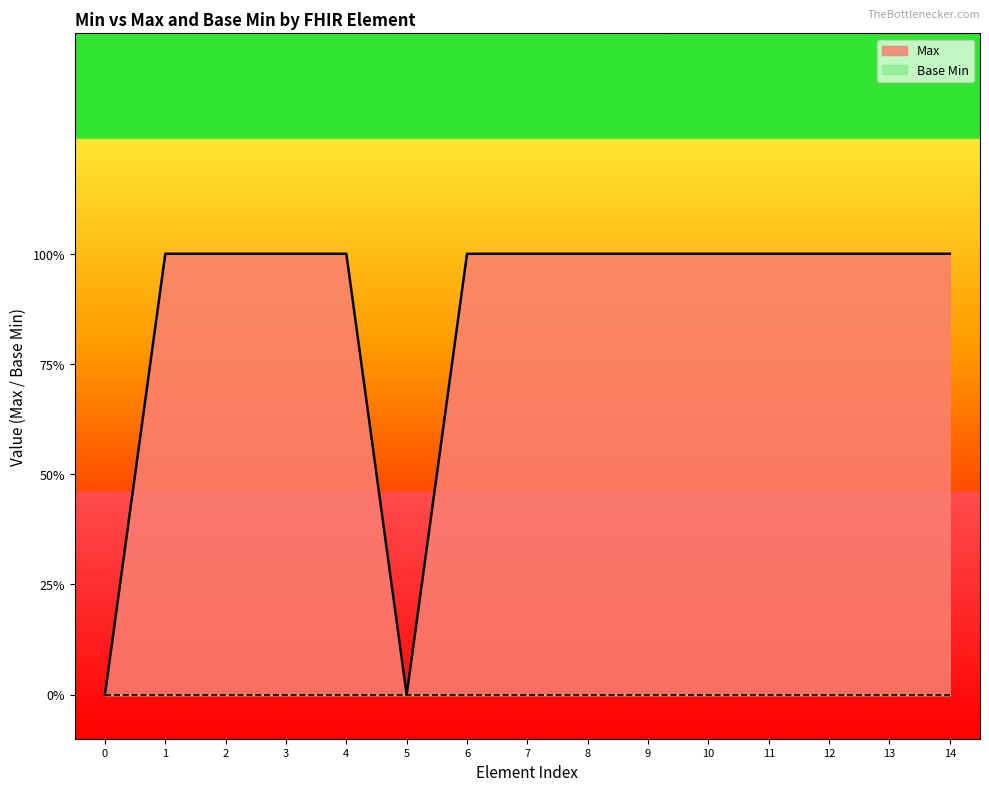

Reading left to right, extract all data points from this chart.

0	1	1	1	1	0	1	1	1	1	1	1	1	1	1